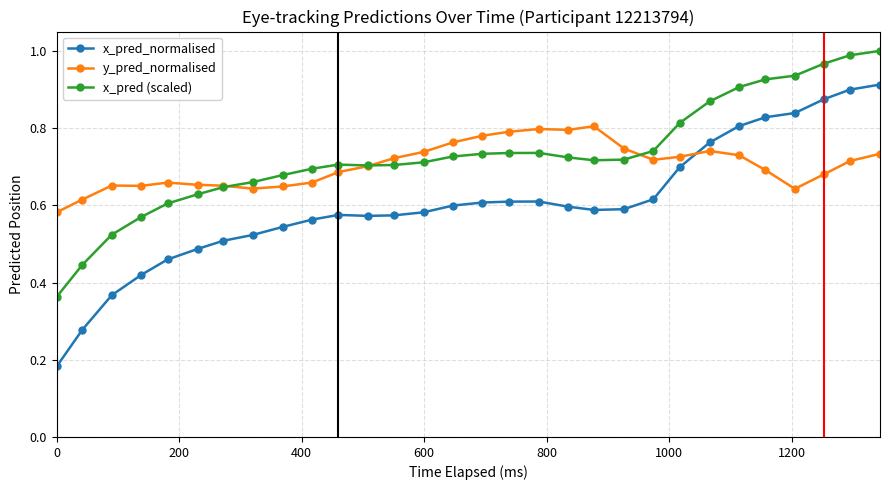

What are all the series names shown in the legend?

x_pred_normalised, y_pred_normalised, x_pred (scaled)